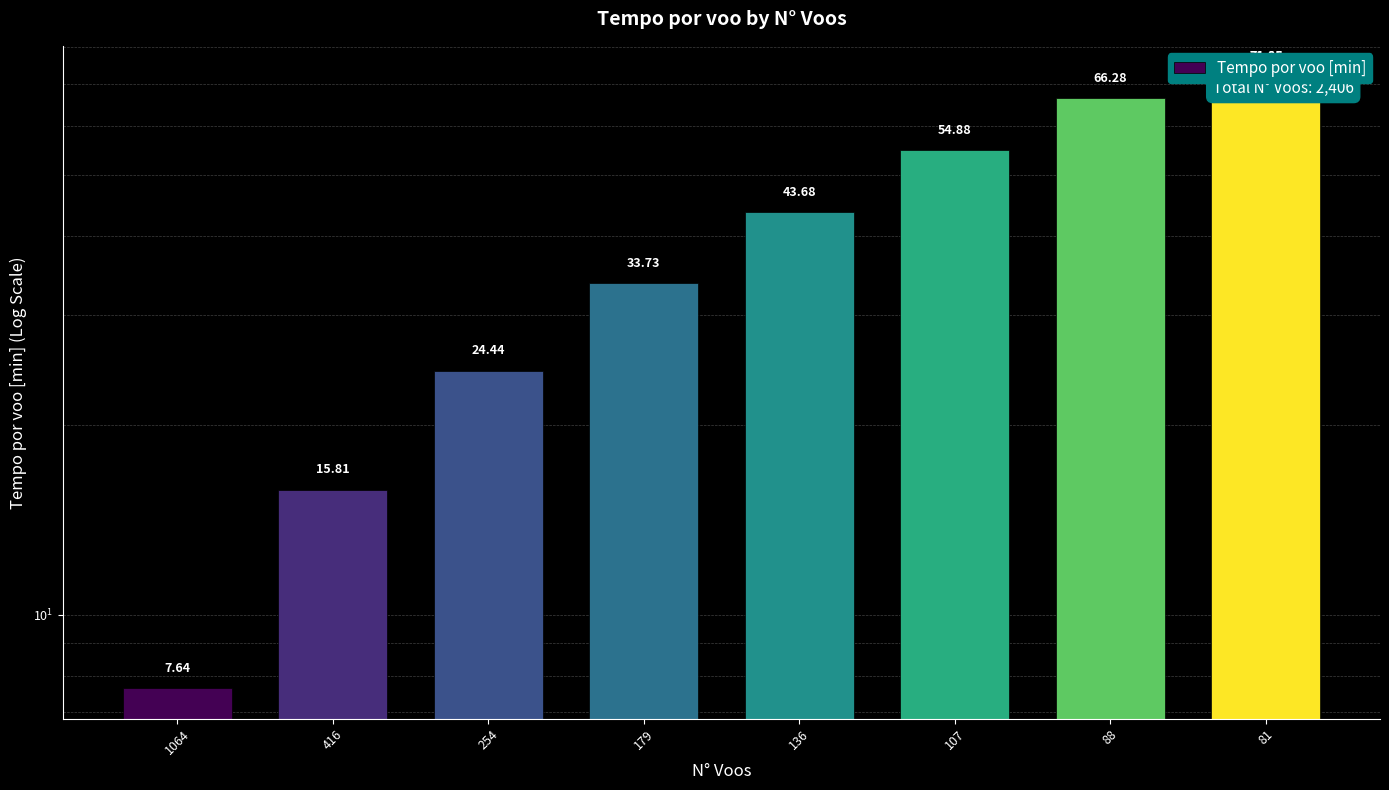

What is the sum of the values at 107 and 136?

98.6